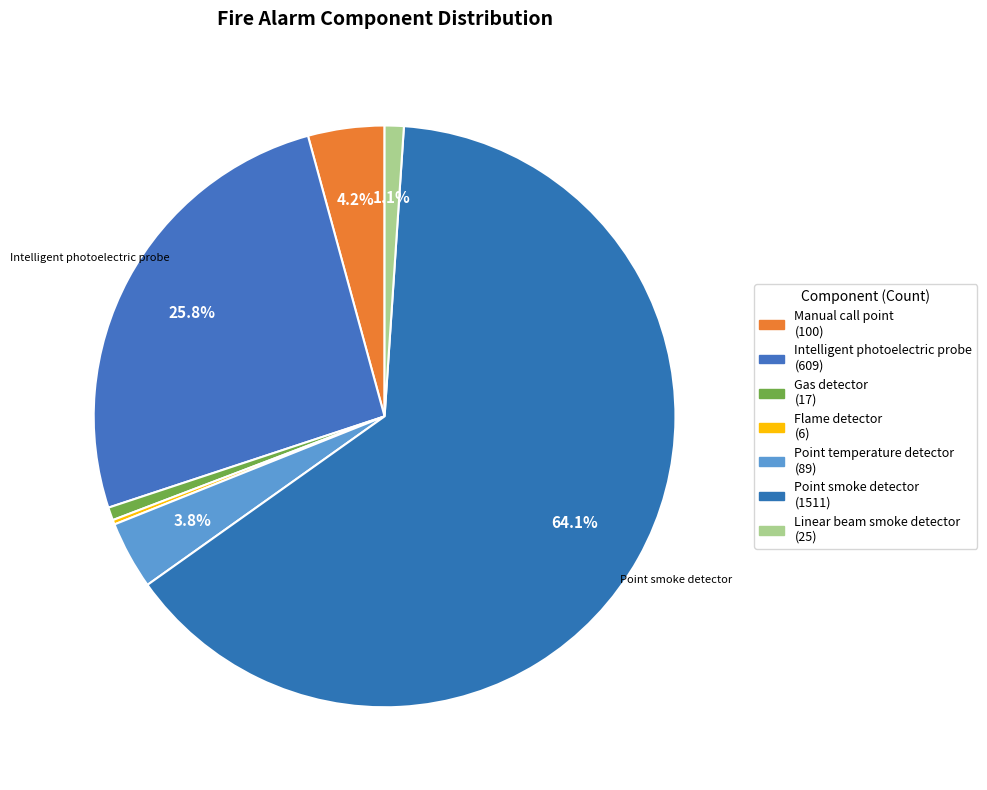

How many slices are in this pie chart?

7